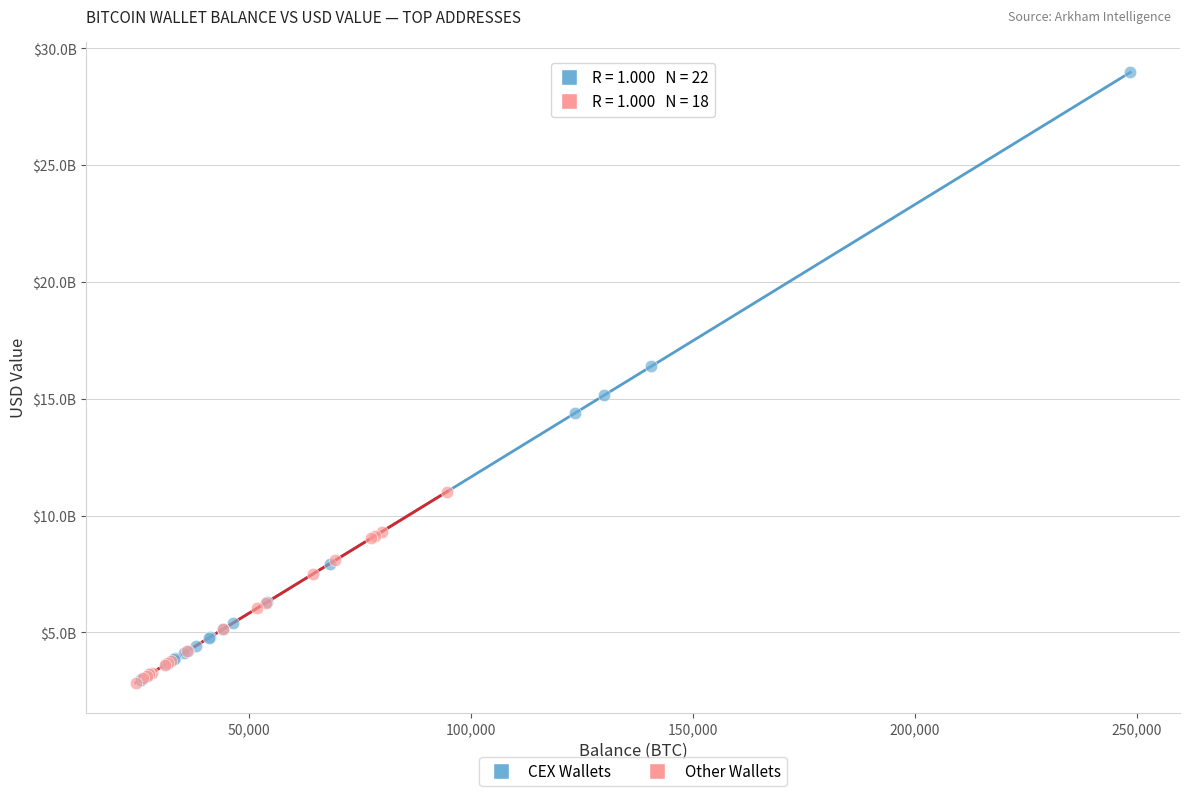

Which series reaches the maximum Y coordinate?

CEX Wallets